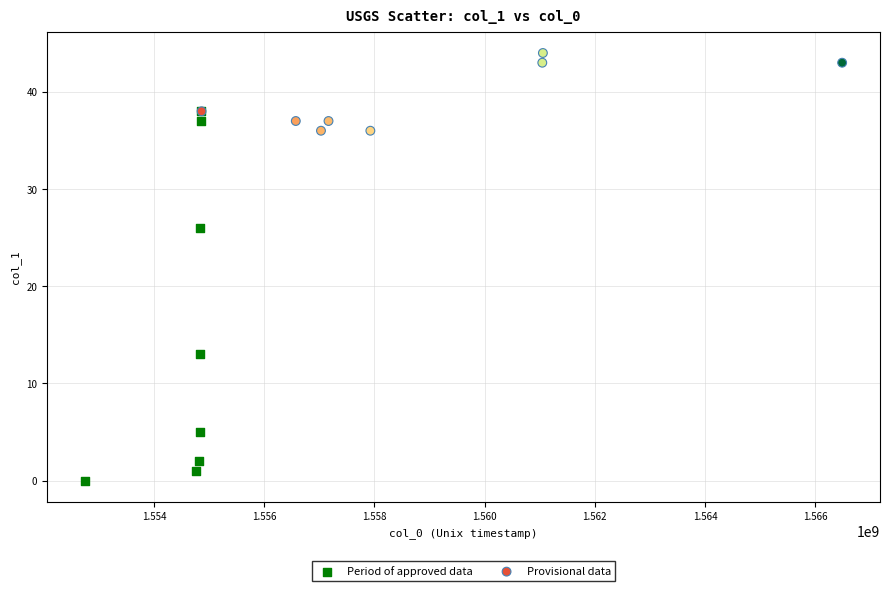

What are all the series names shown in the legend?

Period of approved data, Provisional data